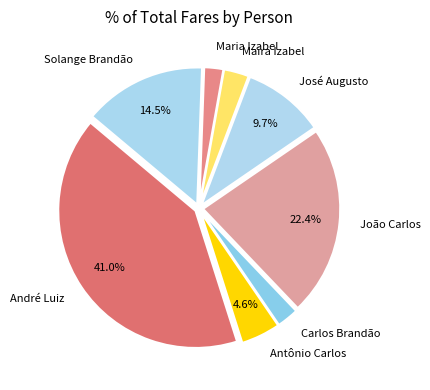

What is the ratio of the value at Maira Izabel to the value at Solange Brandão?

0.2